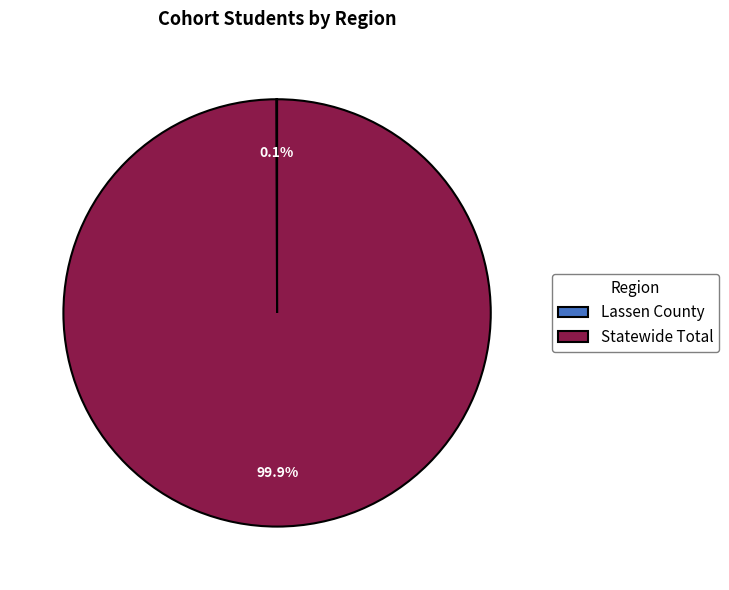

Which slice is the largest?

Statewide Total